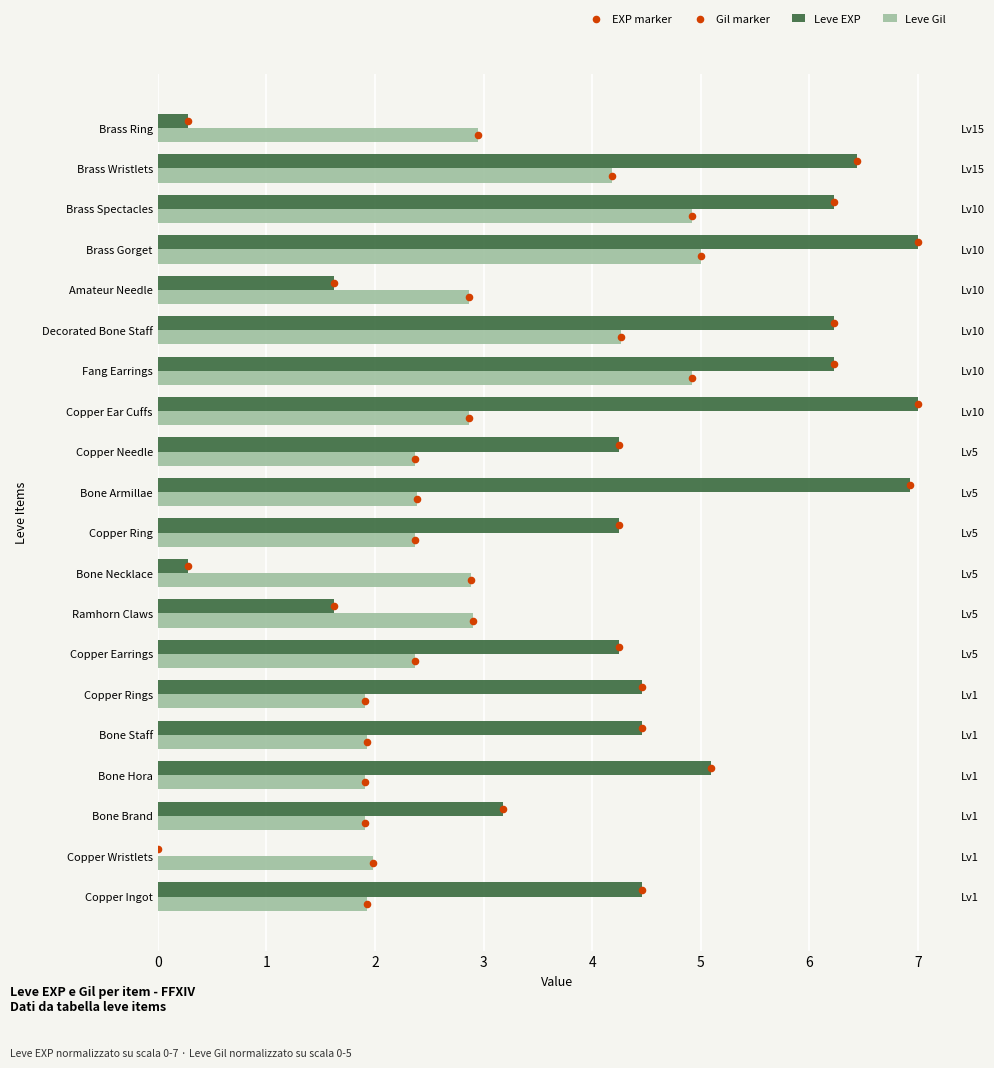

Which series contains the highest Y value?

EXP marker